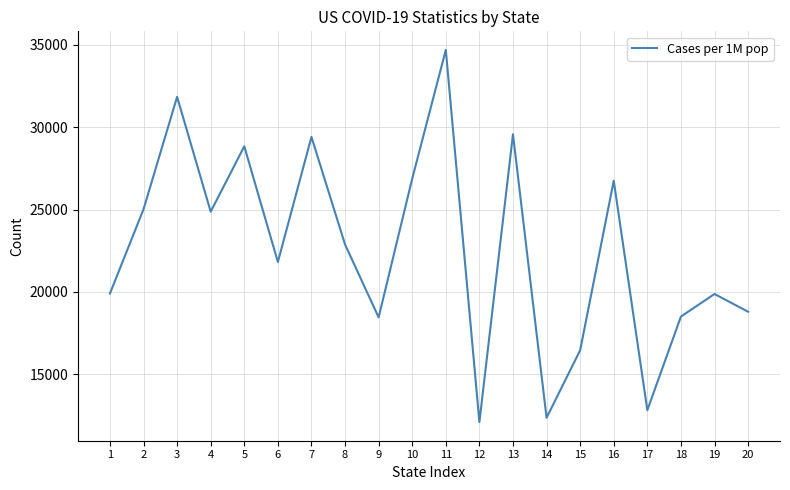

How many lines are shown in the chart?

1